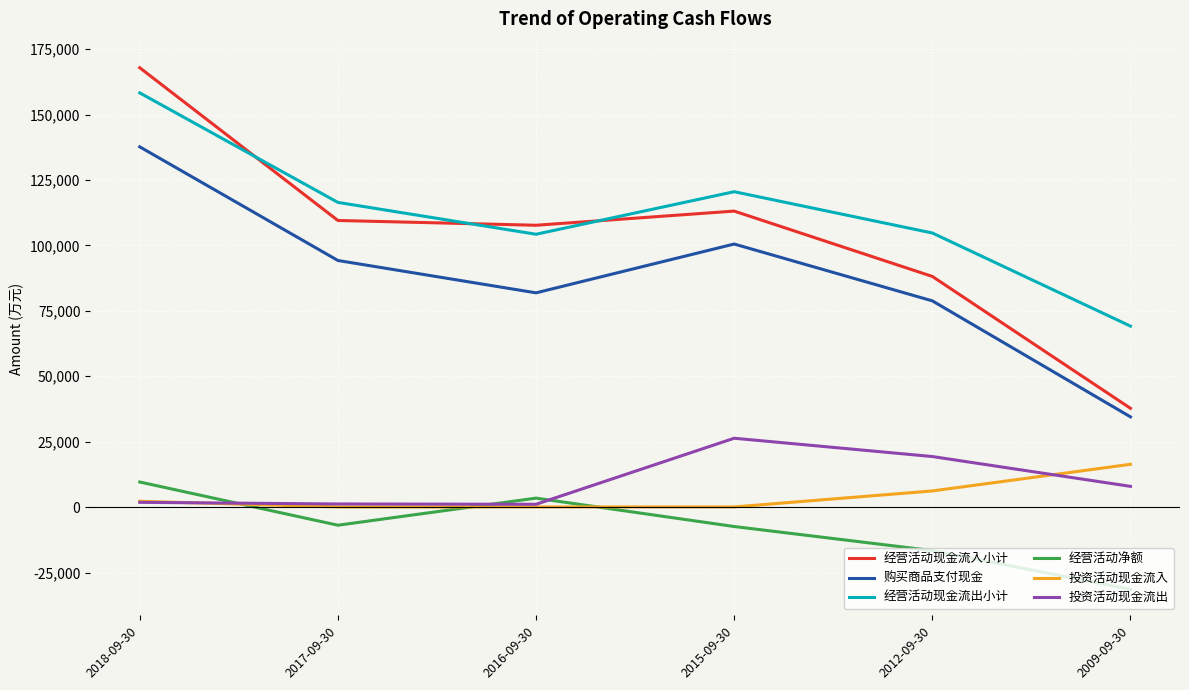

Read the 购买商品支付现金 value at 2016-09-30, to the nearest 10.

81890